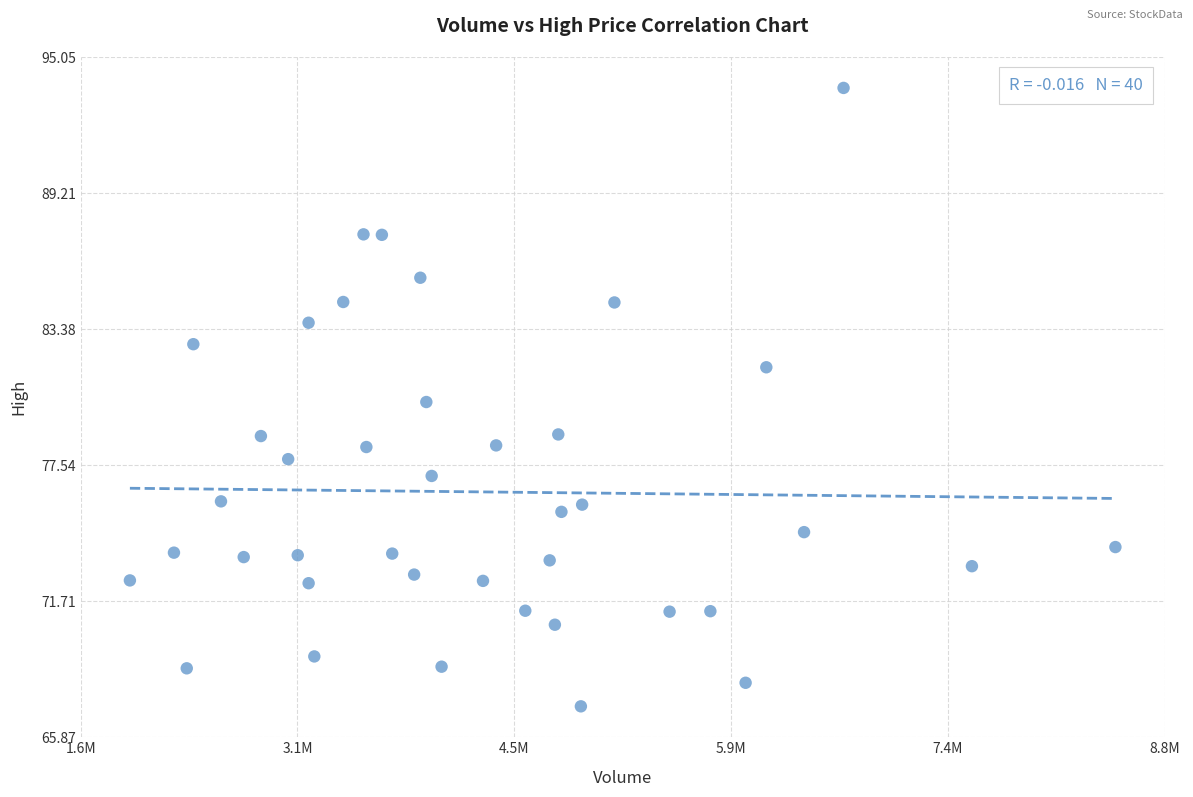

What is the range of Y values (max minus min)?

26.5